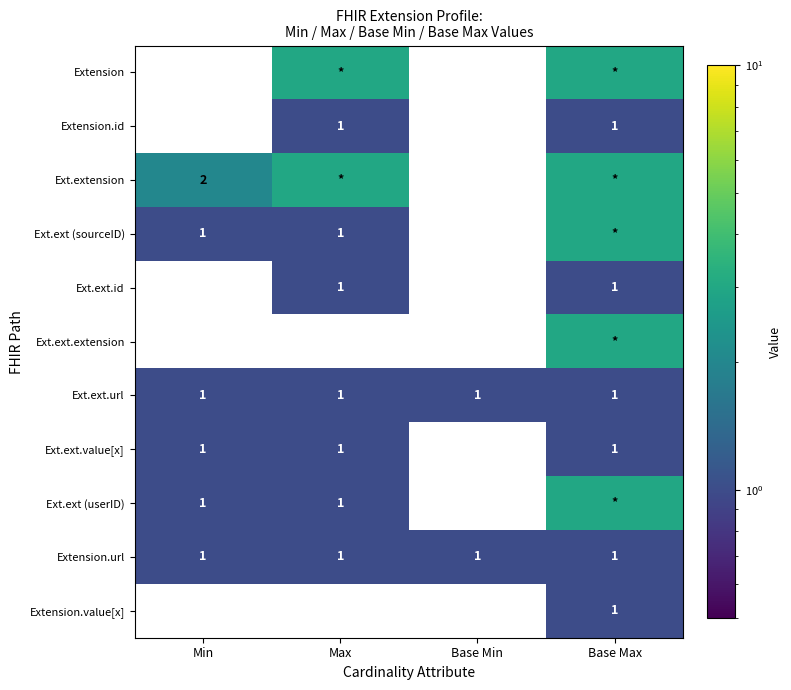

Is it true that Ext.extension equals 3 at Min?

False